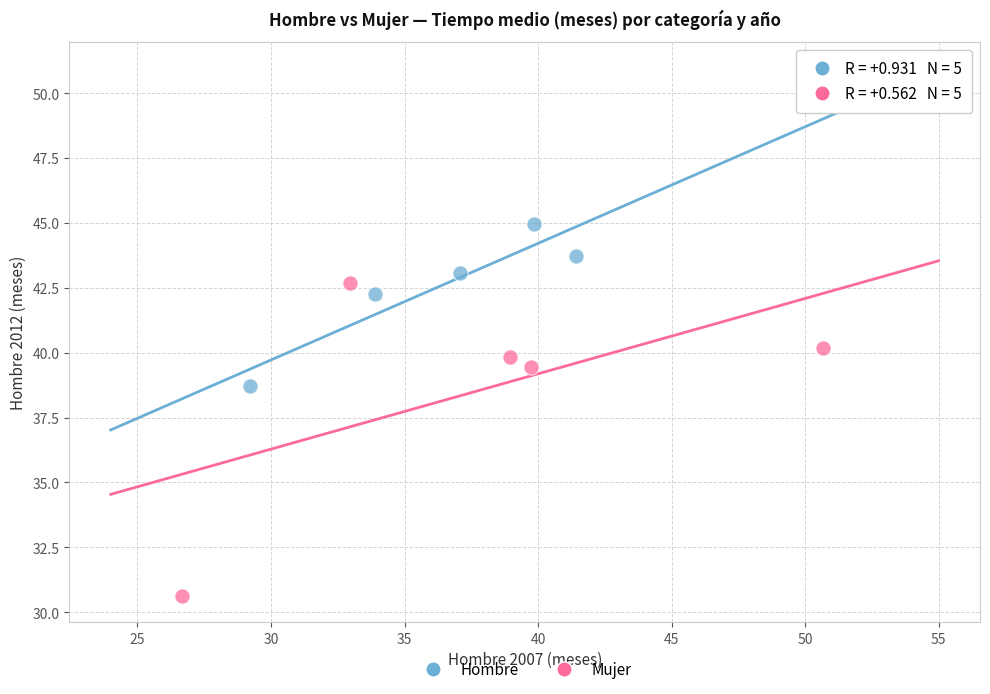

Which series reaches the minimum Y coordinate?

Mujer